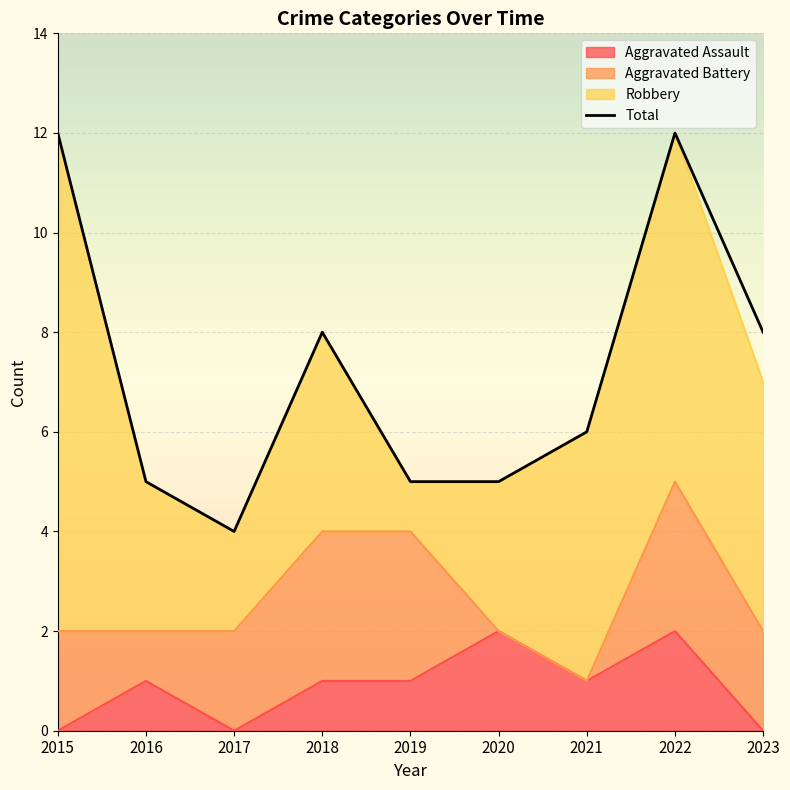

At which category does the chart reach its peak across all series?

2015